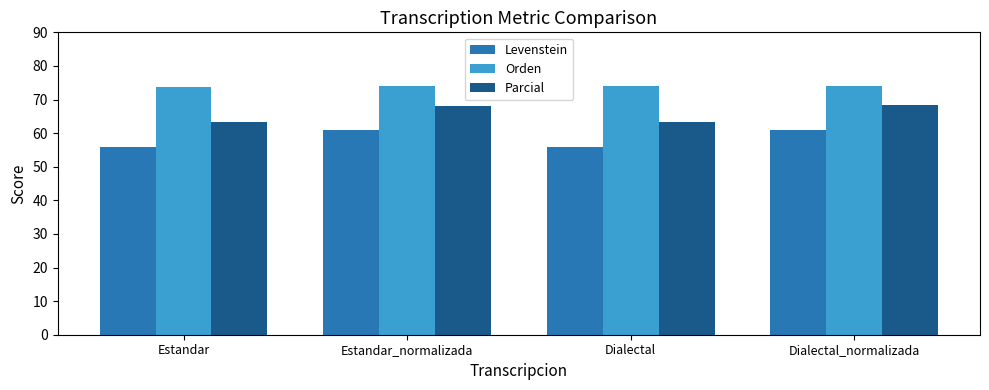

How many bars are there in each group?

3